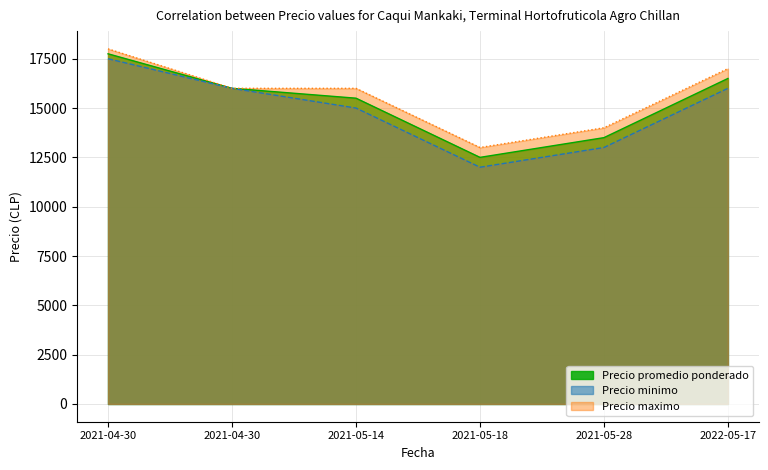

What is the minimum value shown in the chart?

12000